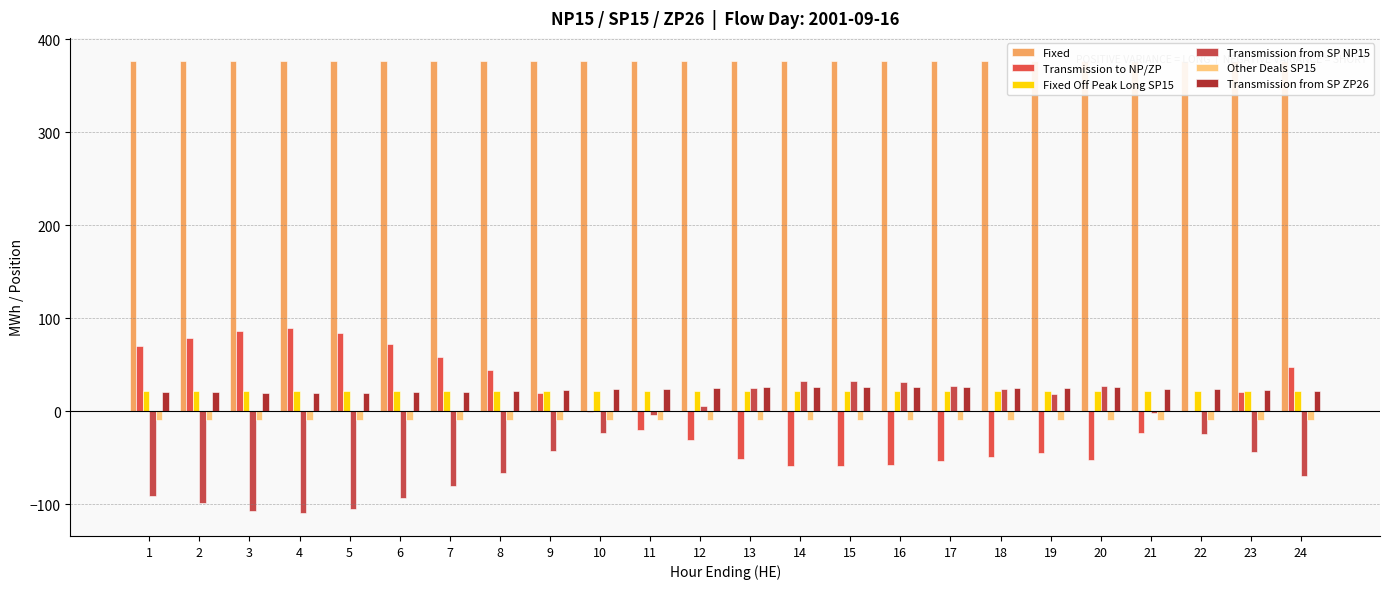

What is the sum of the Other Deals SP15 values at 13 and 19?

-18.0